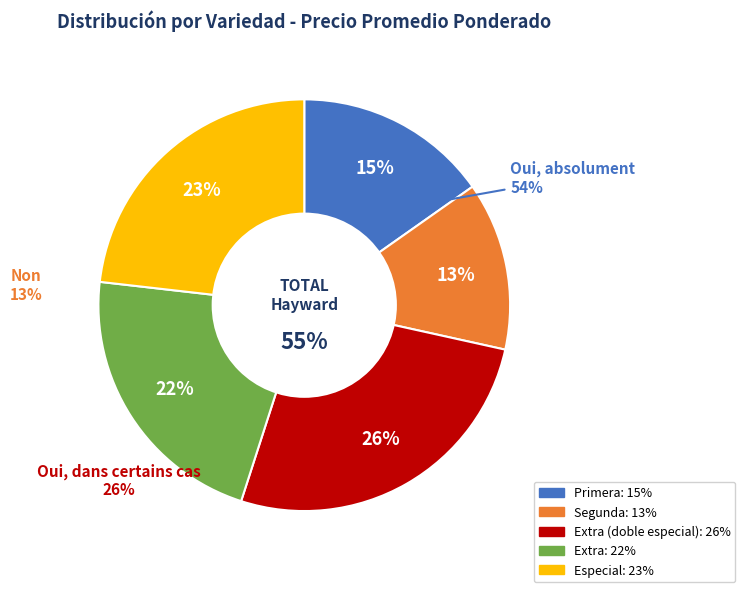

To the nearest percent, what is the combined percentage of Extra (doble especial) and Extra?

48%